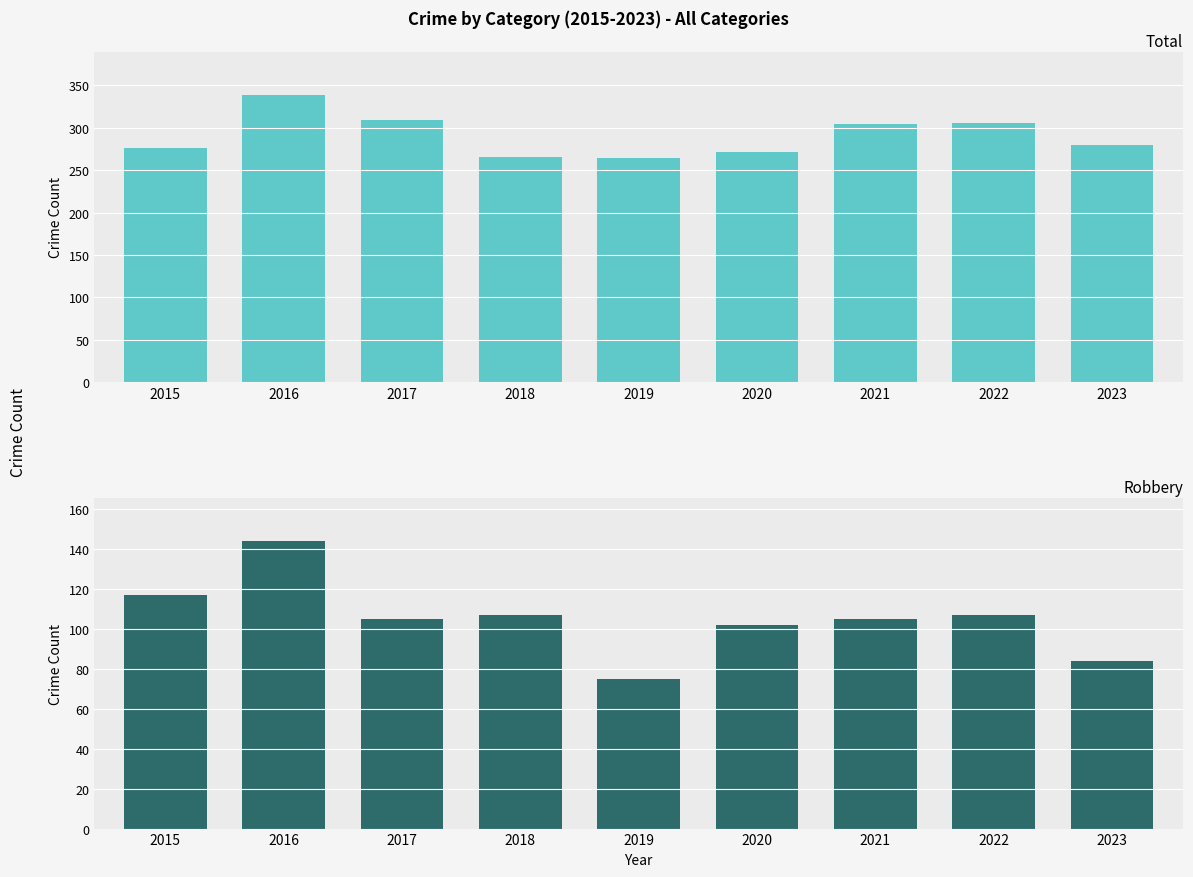

Rank the series by their maximum value, from highest to lowest.

Total, Robbery